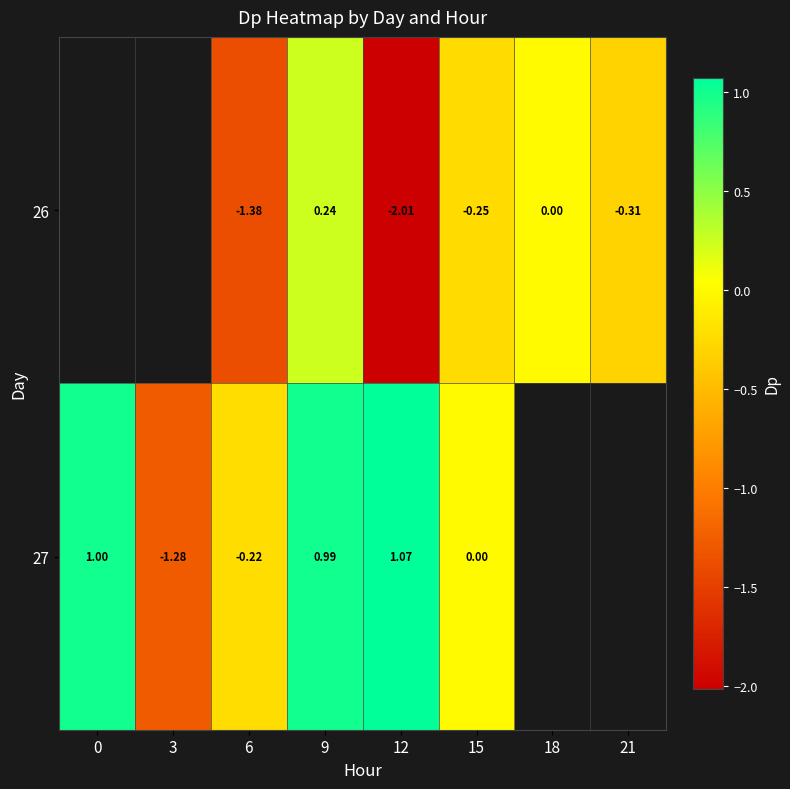

Is the value of 26 at 12 greater than the value of 27 at 12?

No